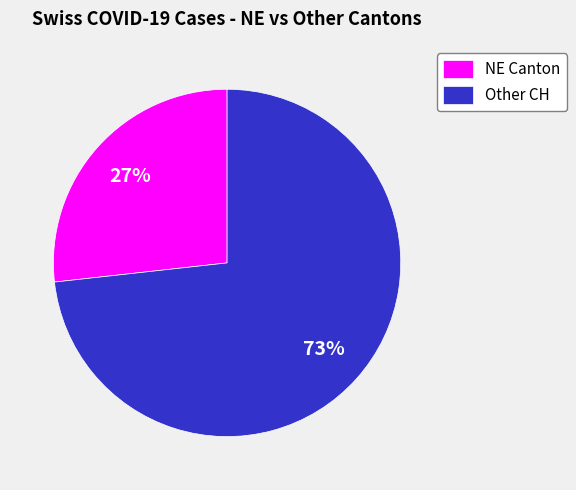

Approximately how many times larger is the value at NE Canton compared to Other CH?

0.4